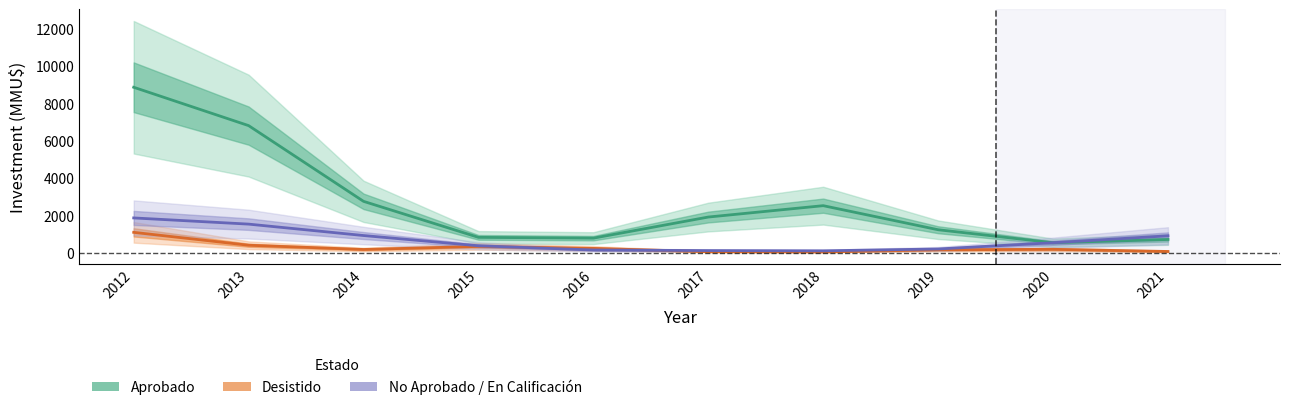

Rank the series at 2014 from lowest to highest value.

Desistido, No Aprobado / En Calificación, Aprobado